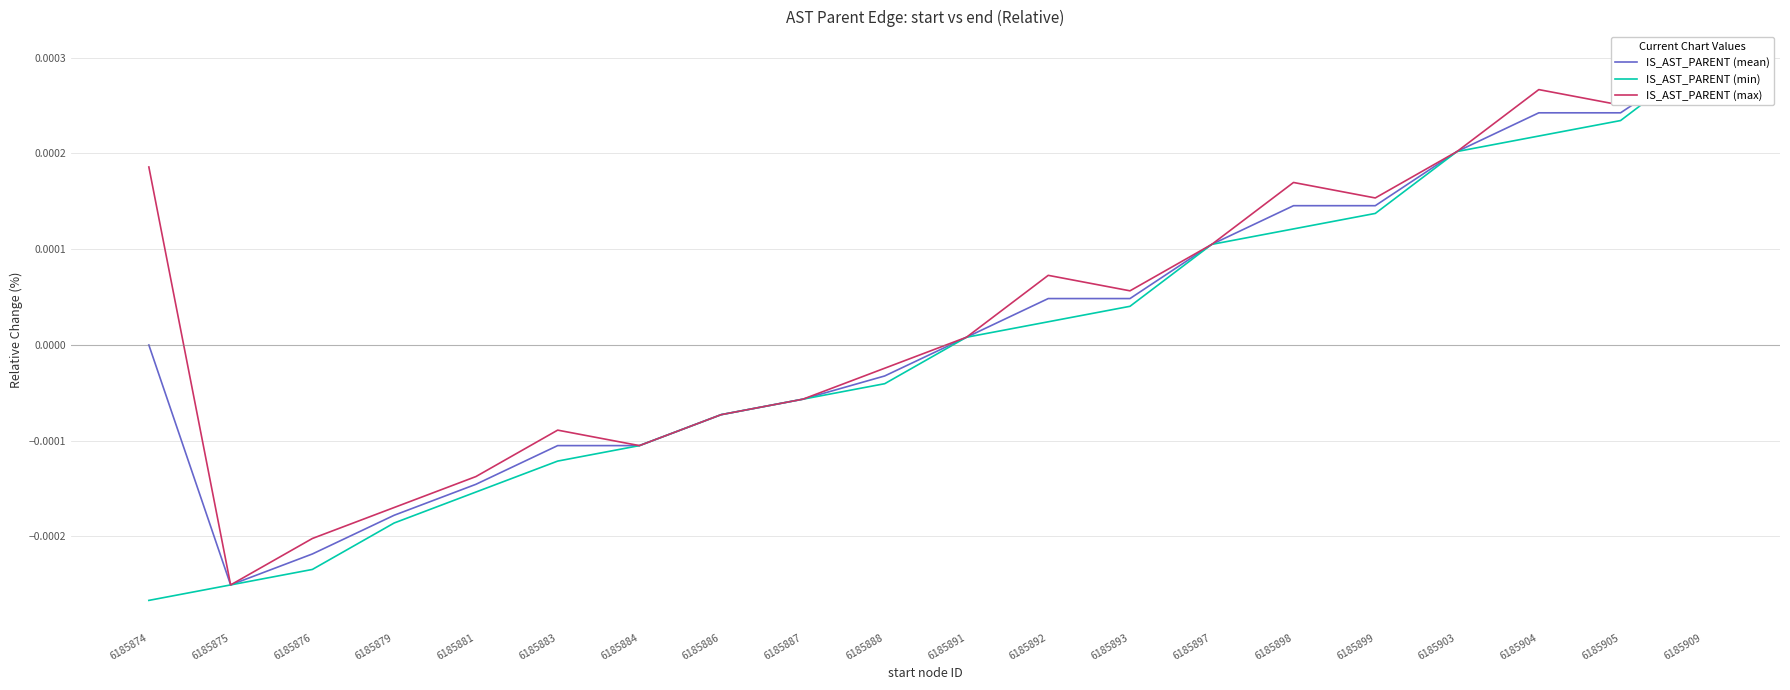

True or false: IS_AST_PARENT (mean) has more than 2 interior local peaks.

False